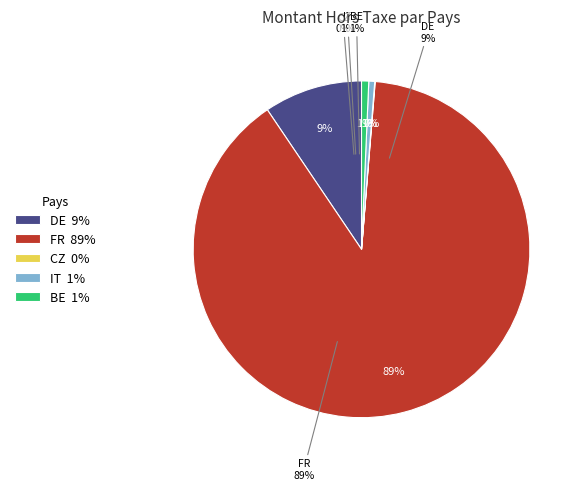

Is it true that FR is 89% of the pie?

True